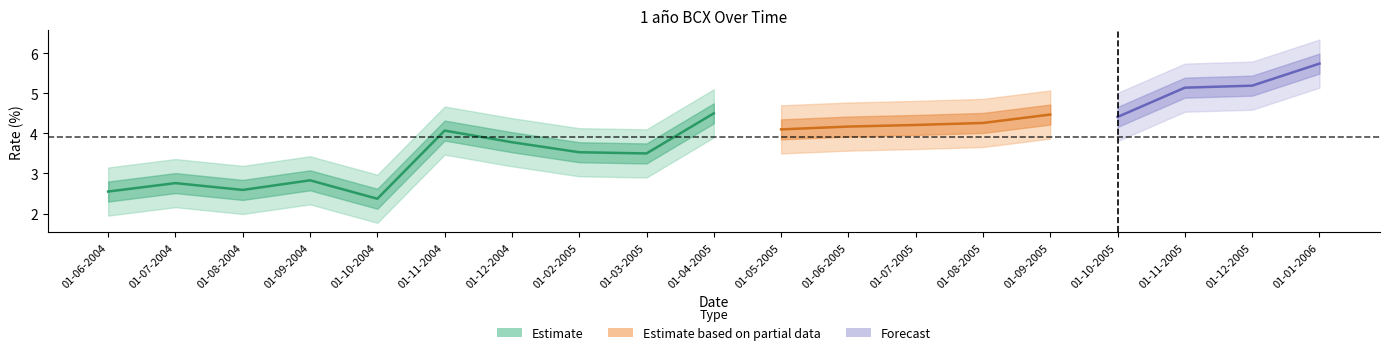

Count the number of values greater than 4.

11